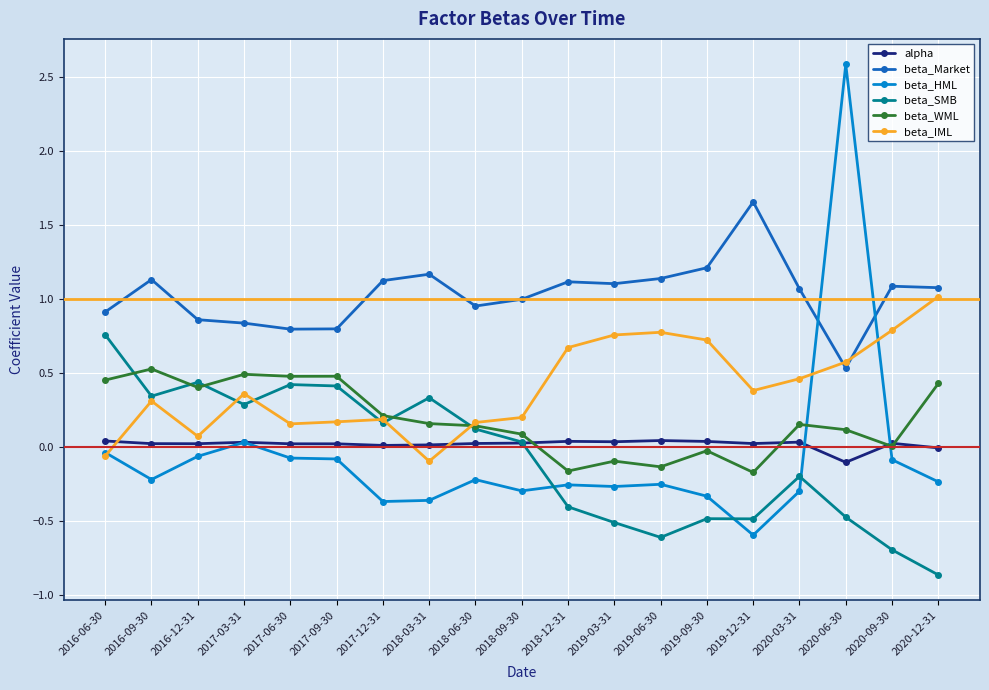

After their last crossing, which series has the higher values: beta_WML or alpha?

beta_WML